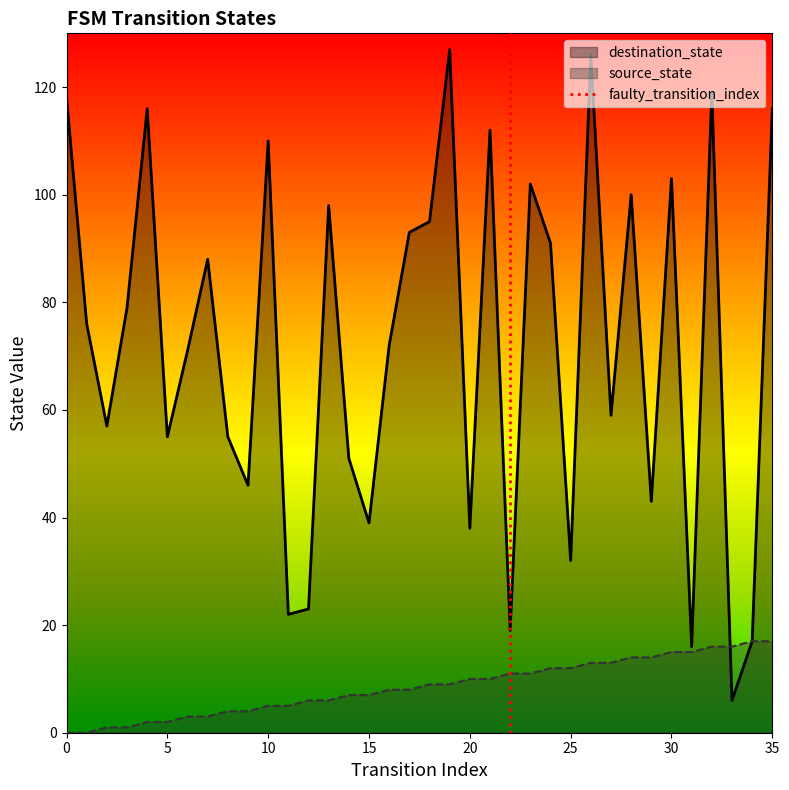

What is the sum of all source_state values?

306